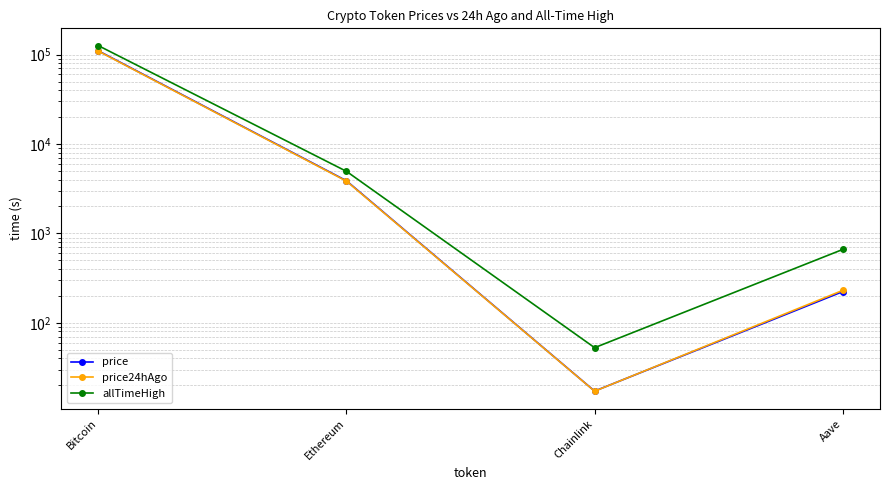

What is the difference between the price values at Bitcoin and Ethereum?

106451.0